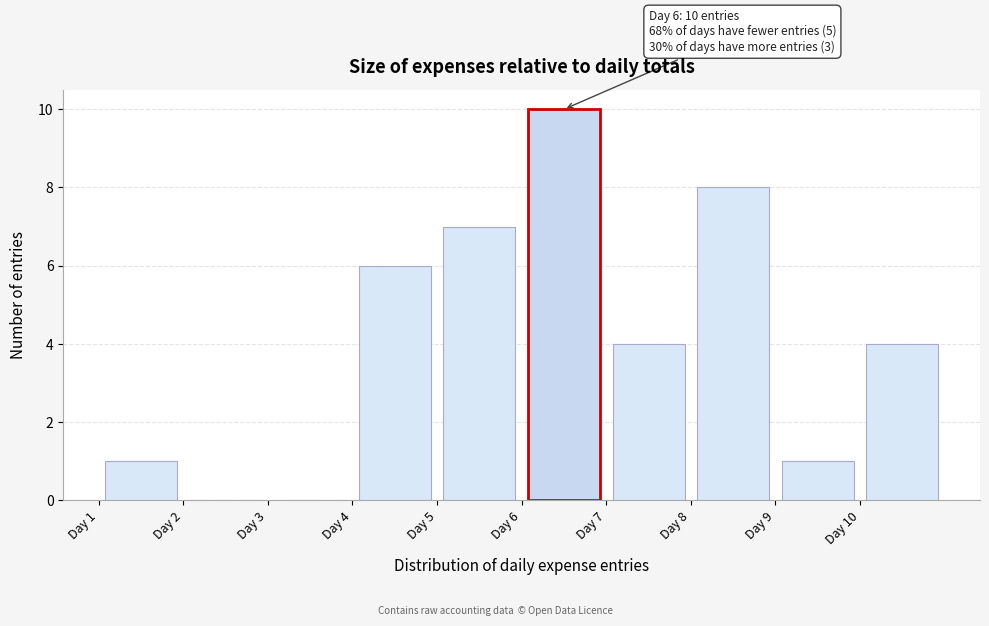

Which range on the x-axis has the tallest bar?

6 to 7